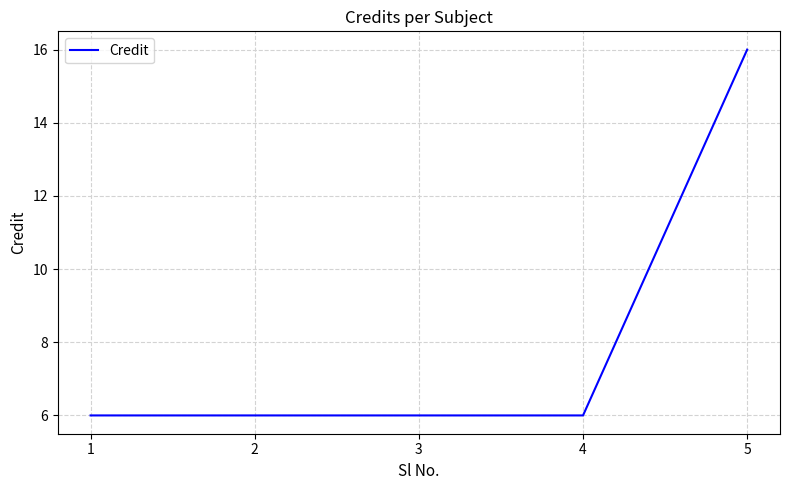

Reading right to left, transcribe all the data shown in this chart.

5=16	4=6	3=6	2=6	1=6